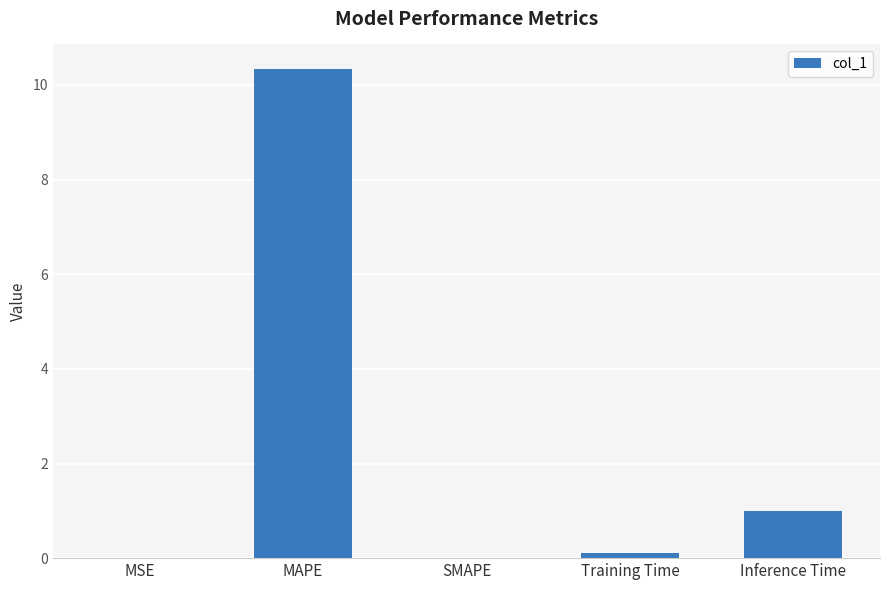

What is the sum of all values?

11.5